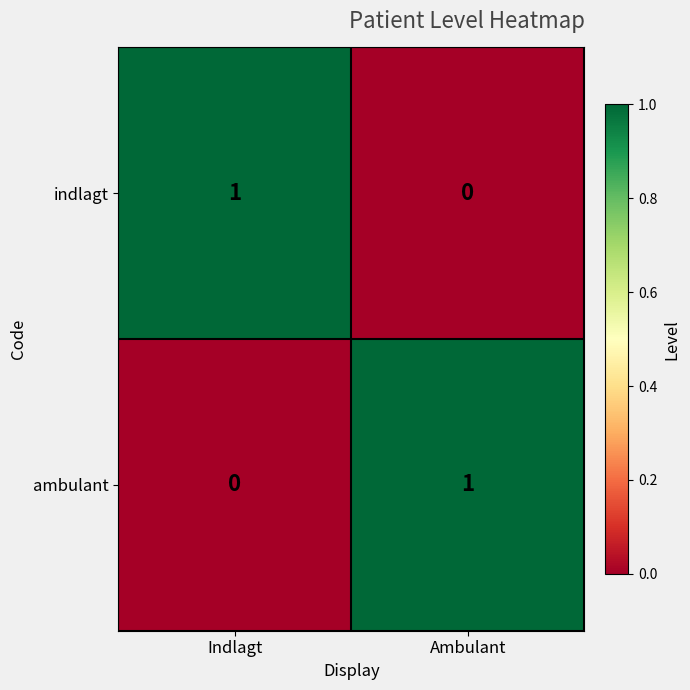

Reading left to right, transcribe all the data shown in this chart.

indlagt: Indlagt=1	Ambulant=0
ambulant: Indlagt=0	Ambulant=1